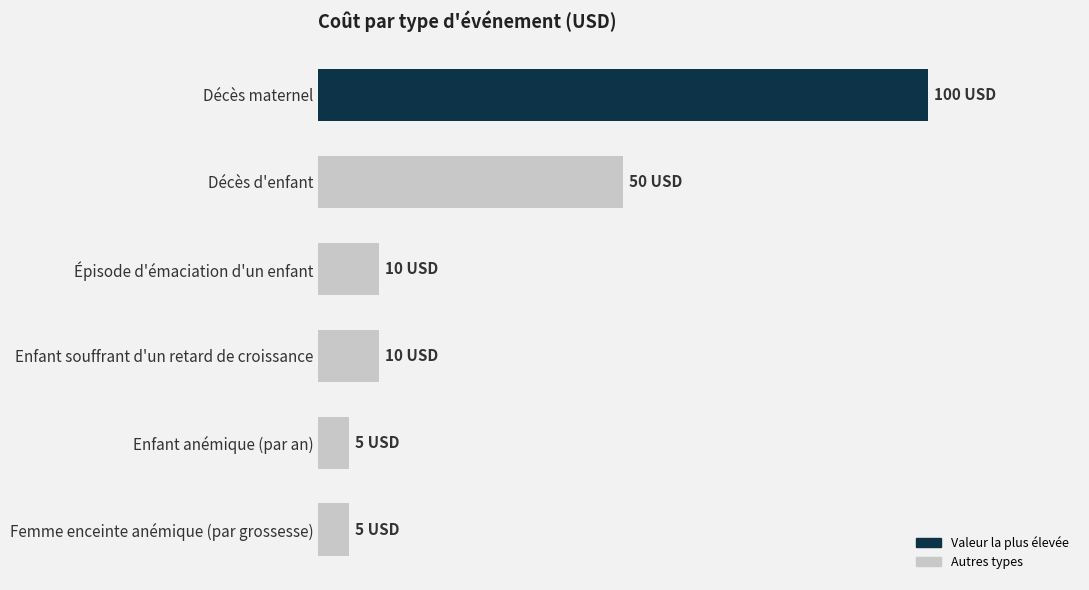

What is the difference between the second highest and second lowest values?

45